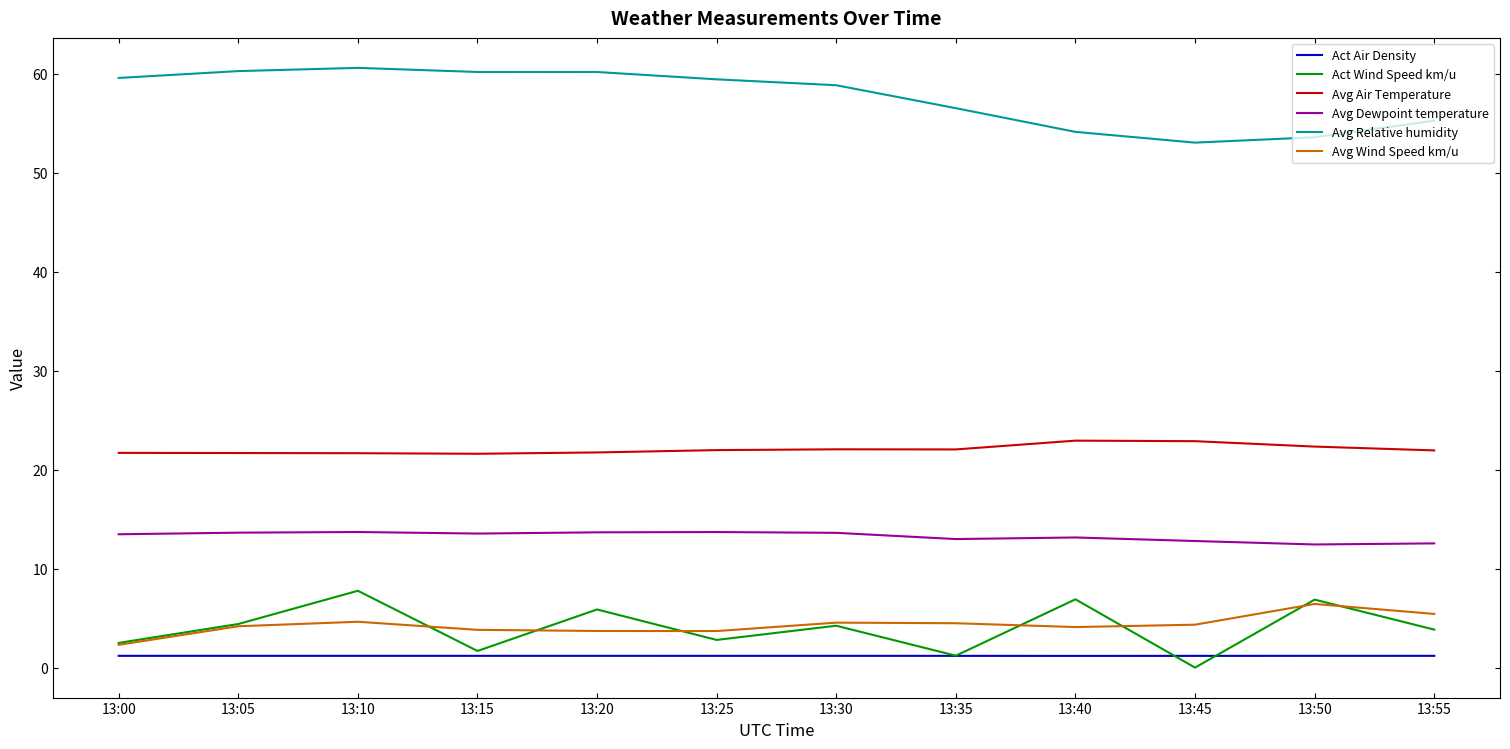

What is the total value across all series at 13:55?

100.2